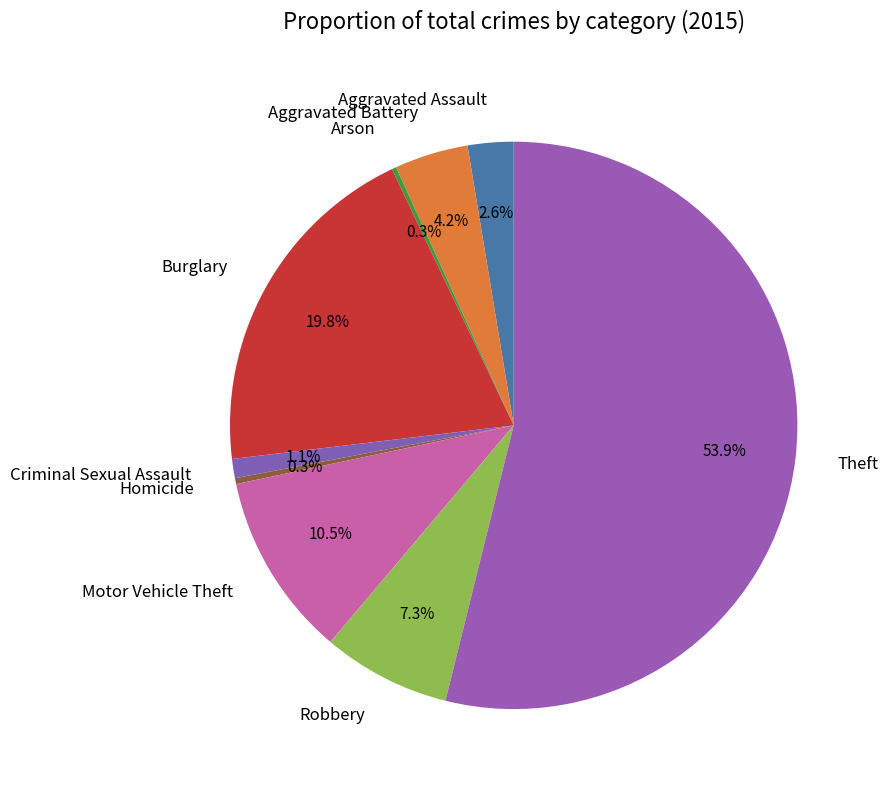

What is the largest slice in the pie chart?

Theft